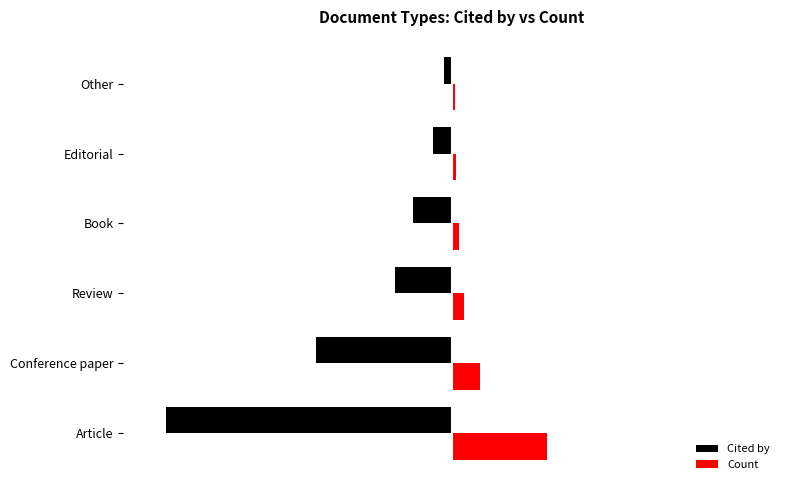

What is the difference between the maximum and minimum values in the Cited by series?

180